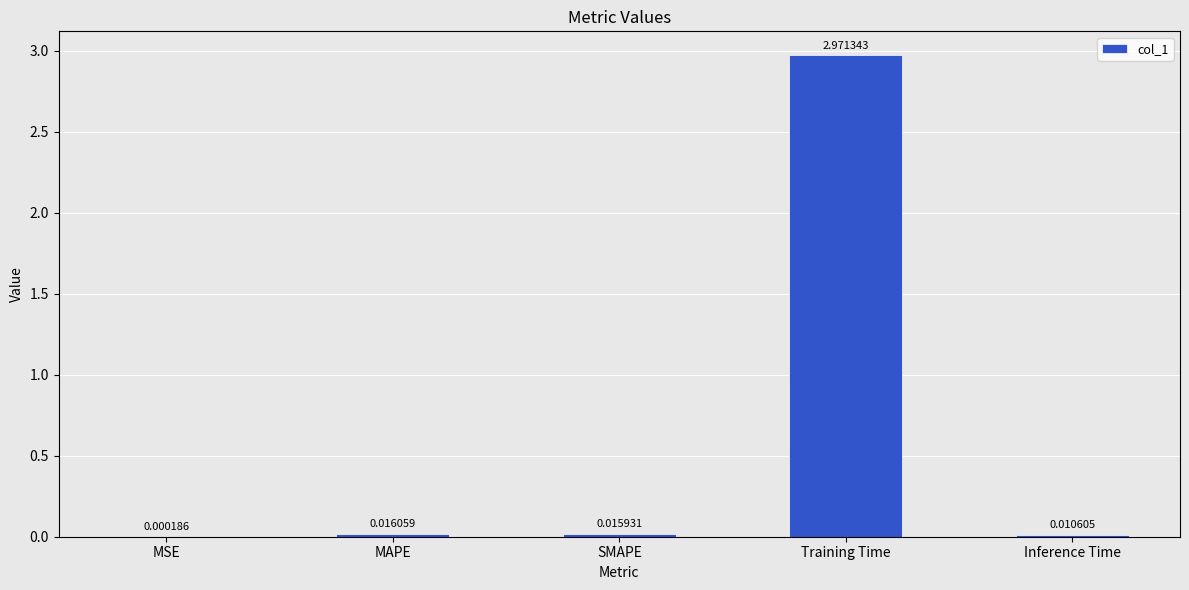

Which category has the highest value across all series?

Training Time